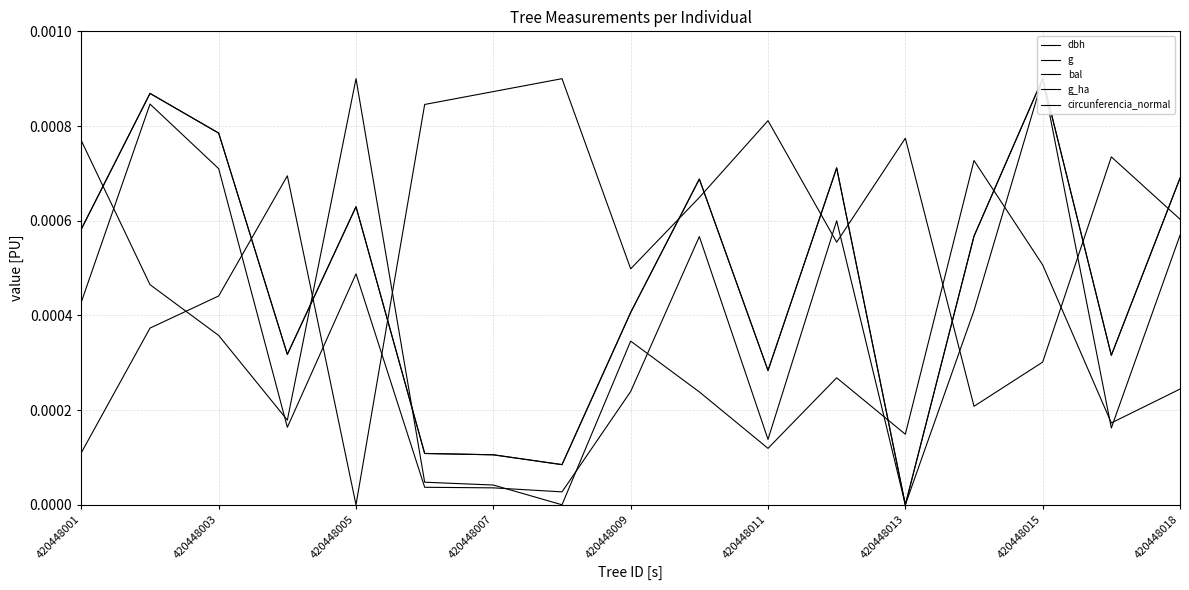

Which series has the largest range (max minus min)?

dbh